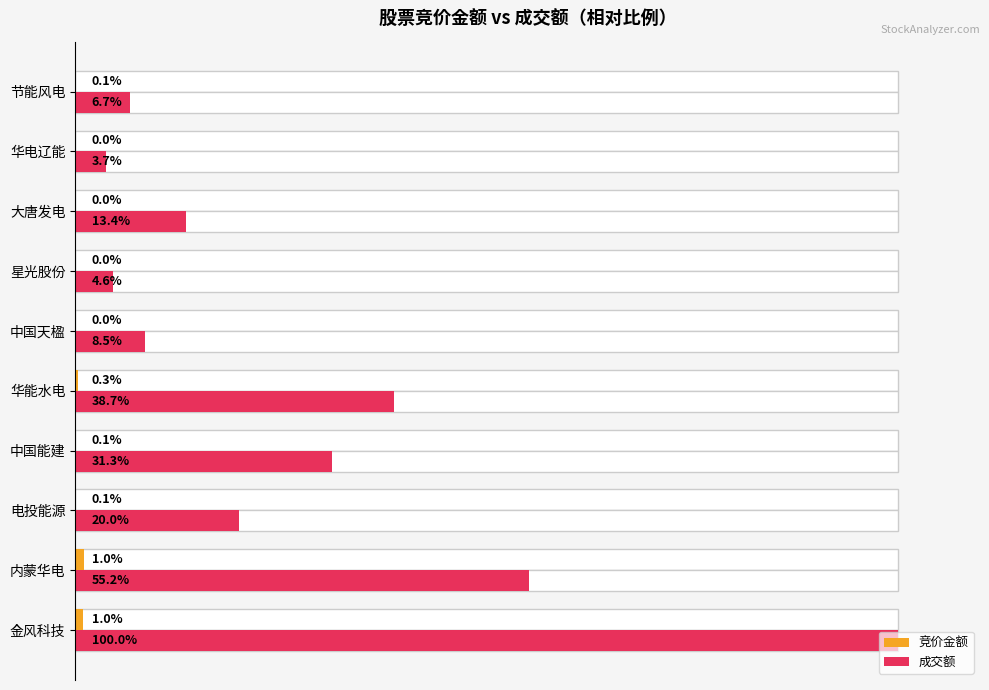

What position from the right is 华电辽能?

2